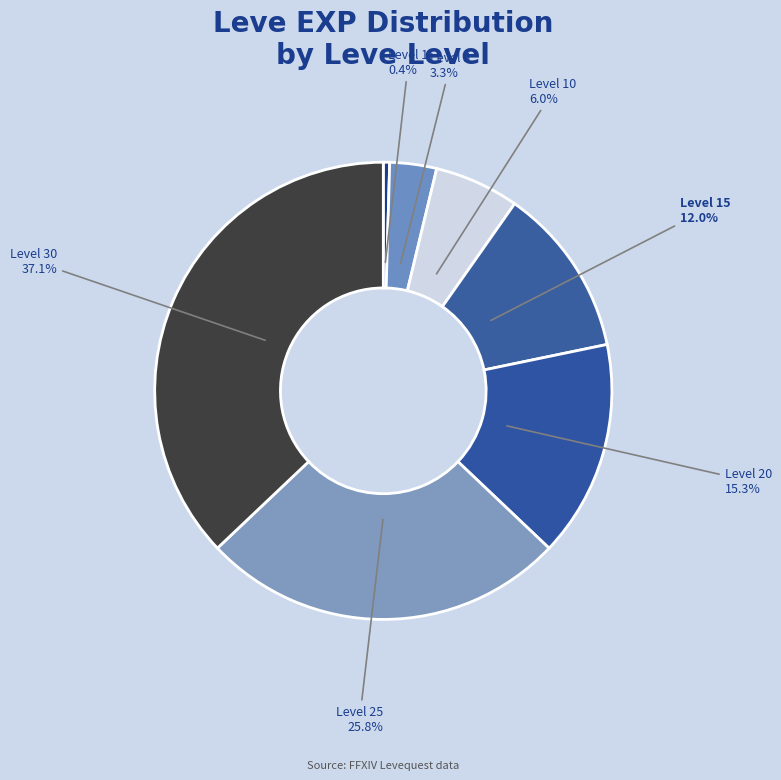

Which slice is the smallest?

1